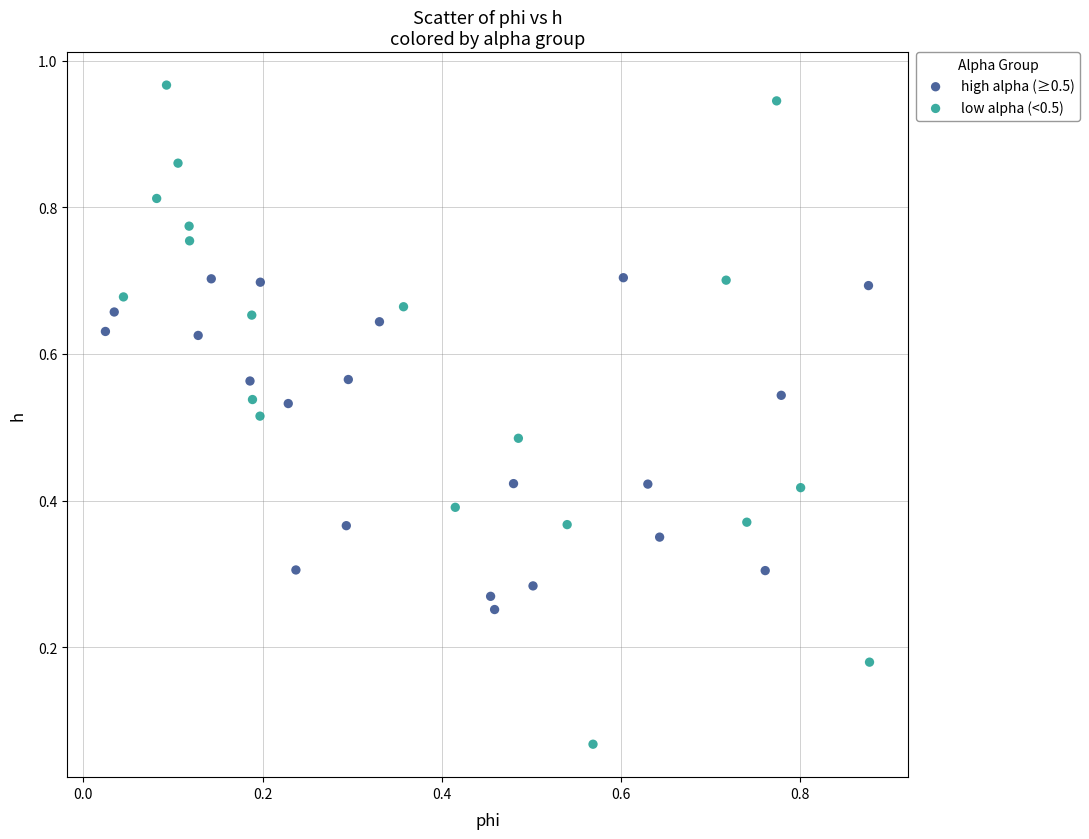

Which series contains the highest Y value?

low alpha (<0.5)